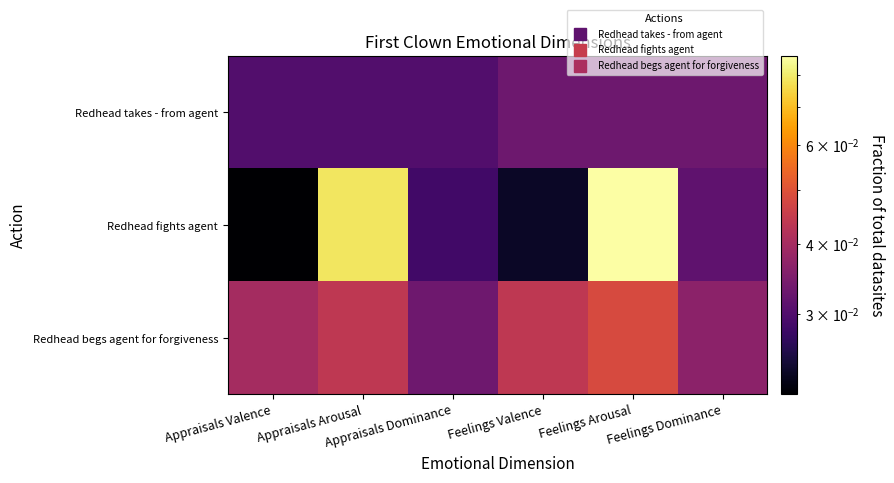

Reading left to right, what are all the values shown in this chart?

Redhead takes - from agent: Appraisals Valence=0.0	Appraisals Arousal=0.0	Appraisals Dominance=0.0	Feelings Valence=0.0	Feelings Arousal=0.0	Feelings Dominance=0.0
Redhead fights agent: Appraisals Valence=0.0	Appraisals Arousal=0.1	Appraisals Dominance=0.0	Feelings Valence=0.0	Feelings Arousal=0.1	Feelings Dominance=0.0
Redhead begs agent for forgiveness: Appraisals Valence=0.0	Appraisals Arousal=0.0	Appraisals Dominance=0.0	Feelings Valence=0.0	Feelings Arousal=0.0	Feelings Dominance=0.0